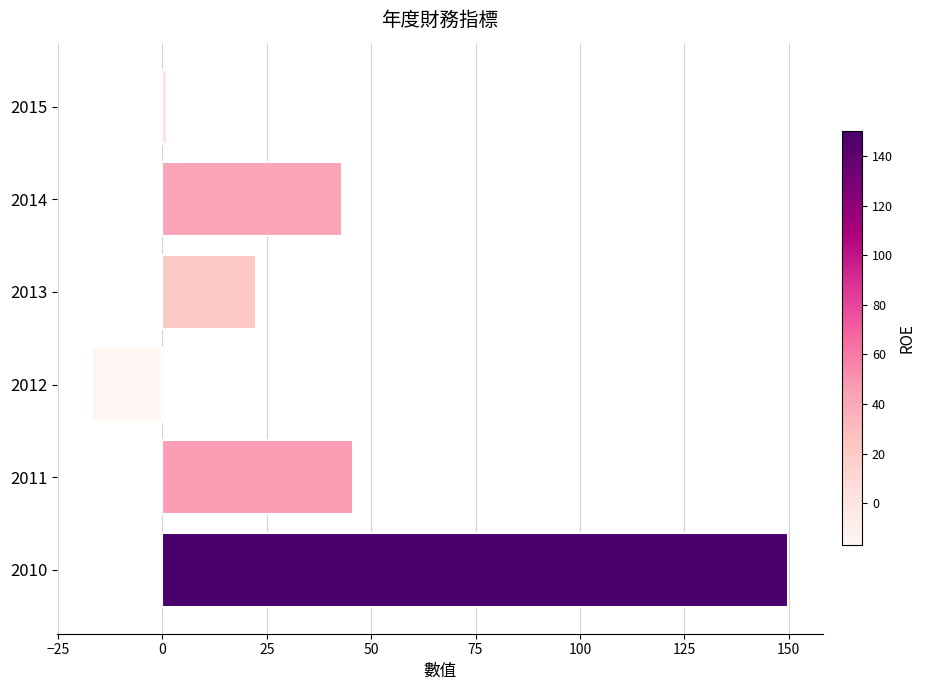

Which category has the highest value across all series?

2010